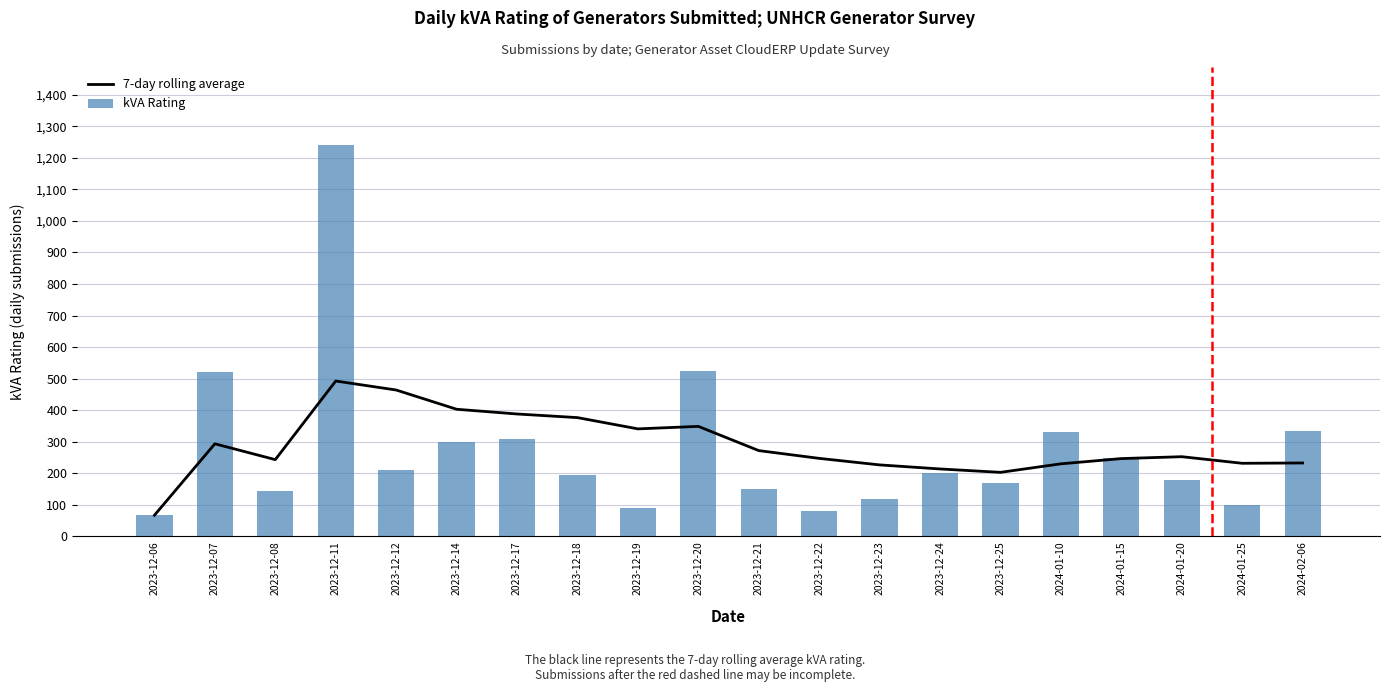

List the labels in order of 7-day rolling average value, largest first.

2023-12-11, 2023-12-12, 2023-12-14, 2023-12-17, 2023-12-18, 2023-12-20, 2023-12-19, 2023-12-07, 2023-12-21, 2024-01-20, 2023-12-22, 2024-01-15, 2023-12-08, 2024-02-06, 2024-01-25, 2024-01-10, 2023-12-23, 2023-12-24, 2023-12-25, 2023-12-06